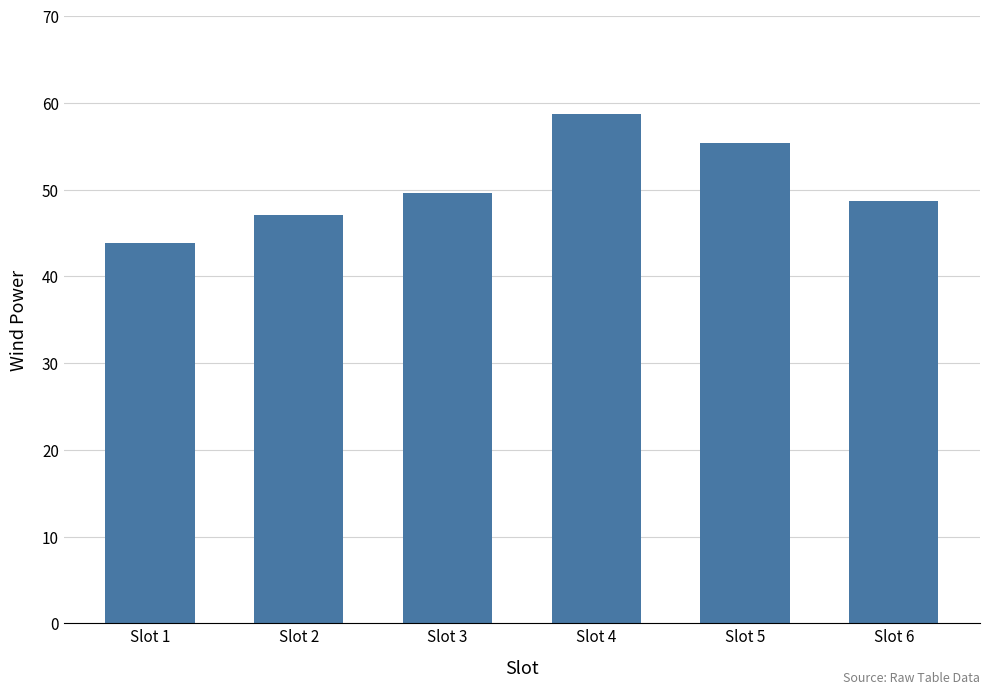

Reading left to right, list all the values displayed in this chart.

43.8	47.0	49.6	58.7	55.4	48.7